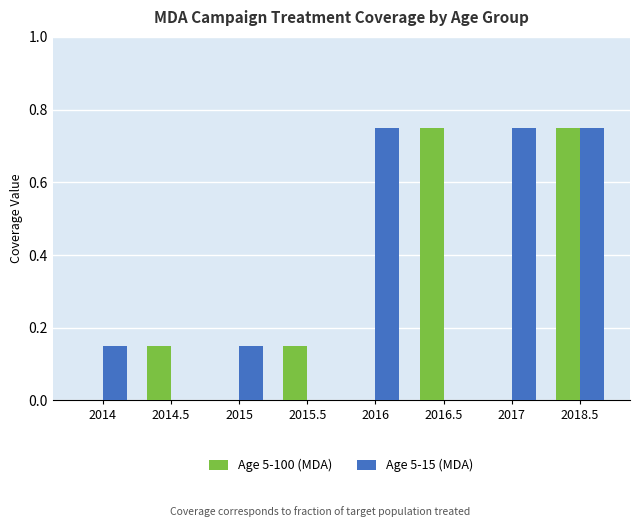

Is the value of Age 5-15 (MDA) at 2014 greater than the value of Age 5-100 (MDA) at 2016.5?

No